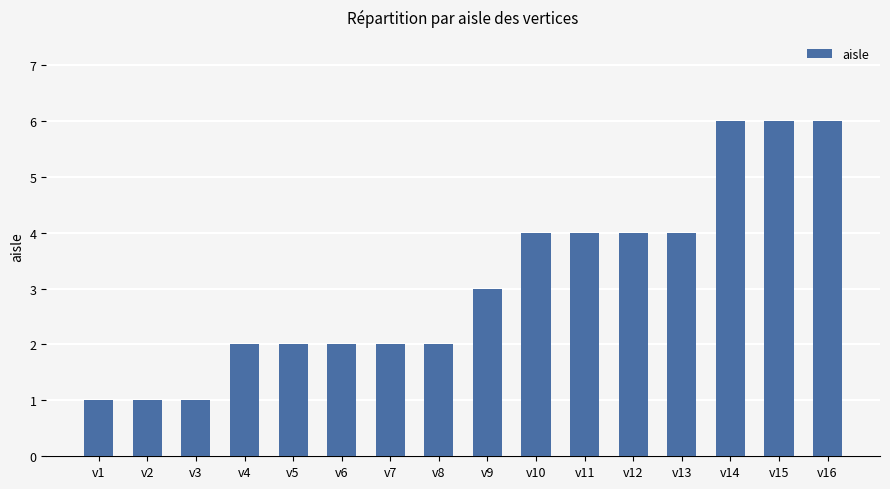

Reading left to right, extract all data points from this chart.

v1=1	v2=1	v3=1	v4=2	v5=2	v6=2	v7=2	v8=2	v9=3	v10=4	v11=4	v12=4	v13=4	v14=6	v15=6	v16=6